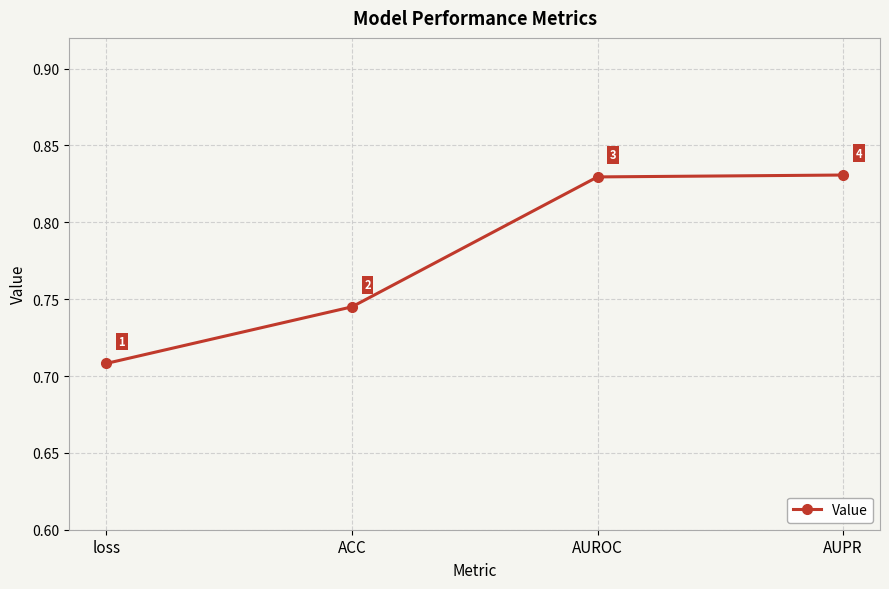

How many lines are shown in the chart?

1